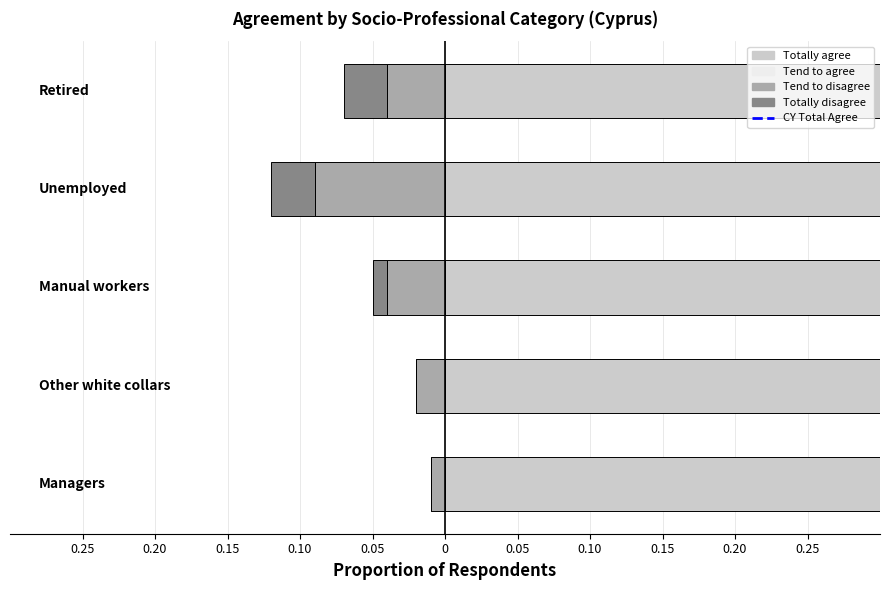

Is it true that Totally disagree equals -0.0 at Retired?

False